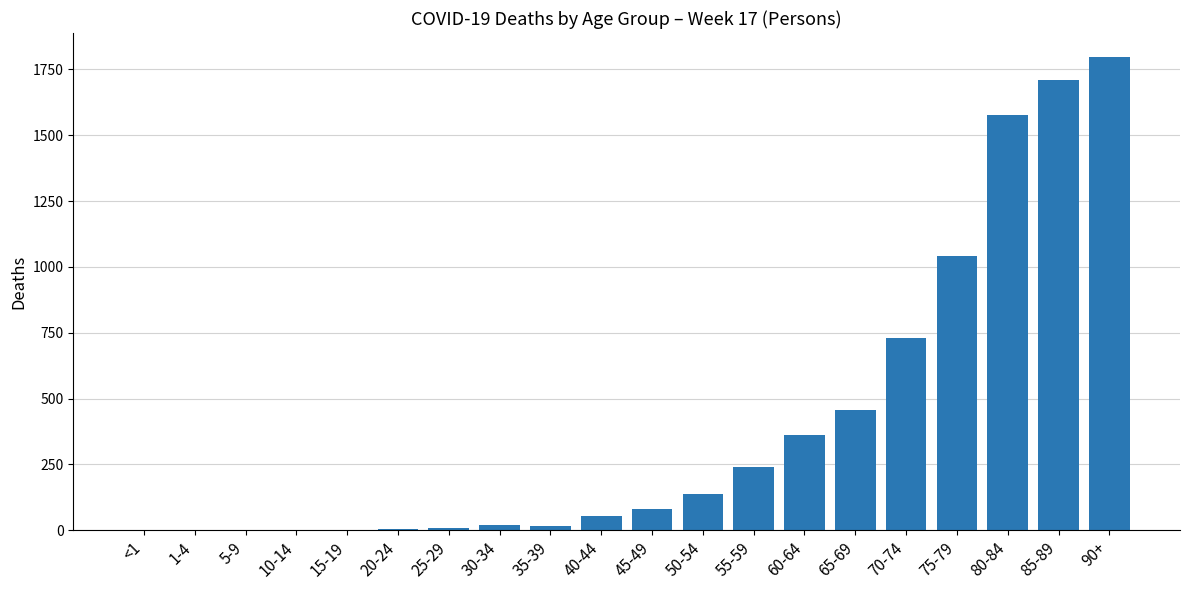

How many categories are shown in the chart?

20